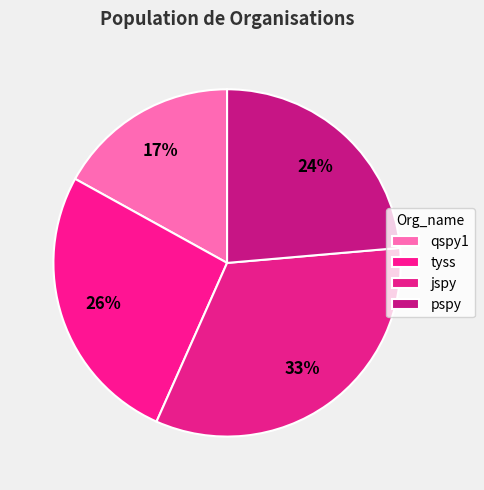

How many slices are in this pie chart?

4